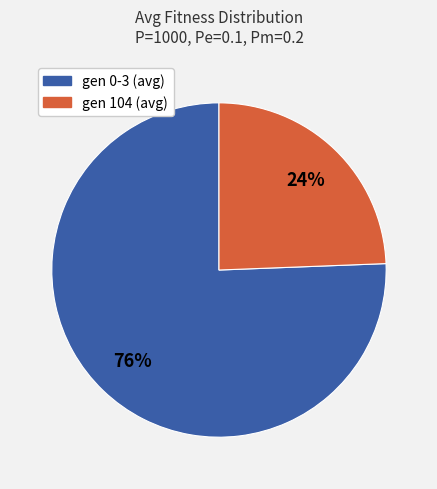

To the nearest percent, what is the average slice percentage?

50%